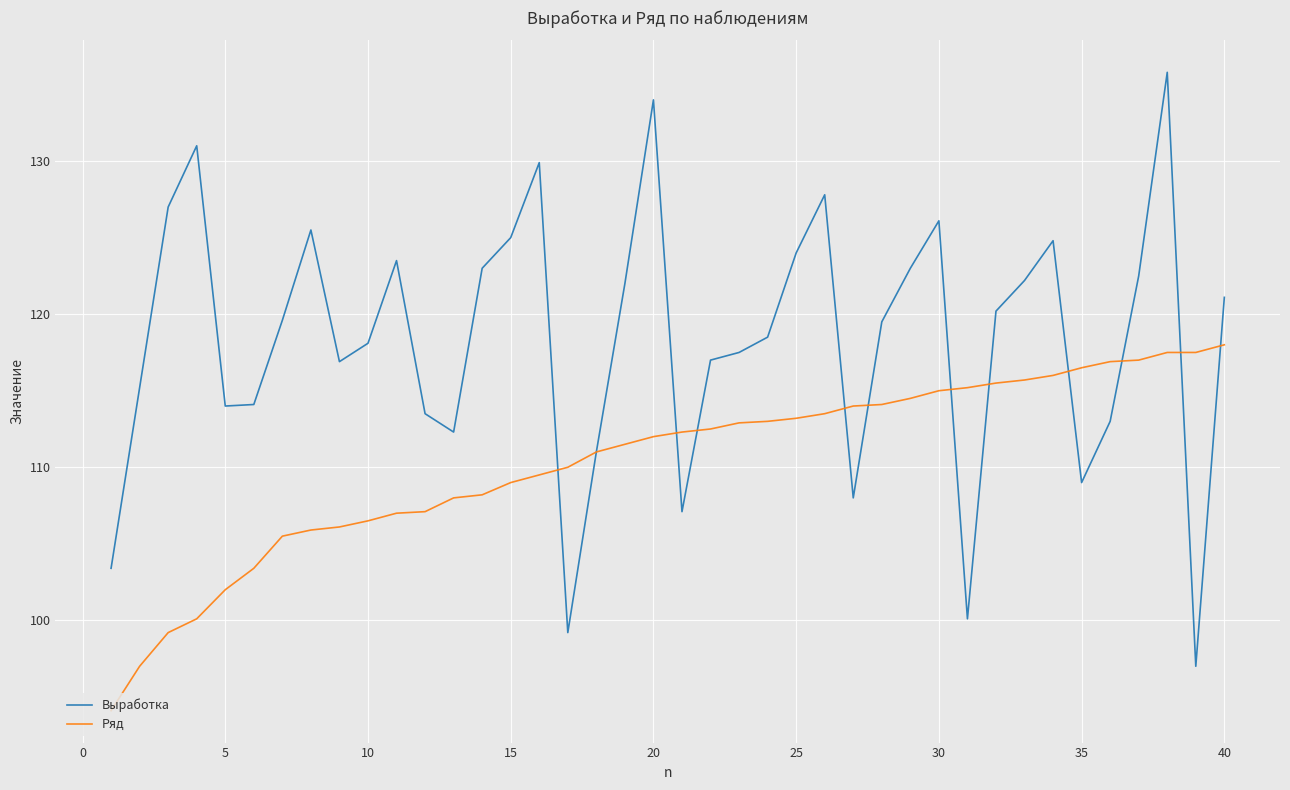

Rank the series by their maximum value, from highest to lowest.

Выработка, Ряд